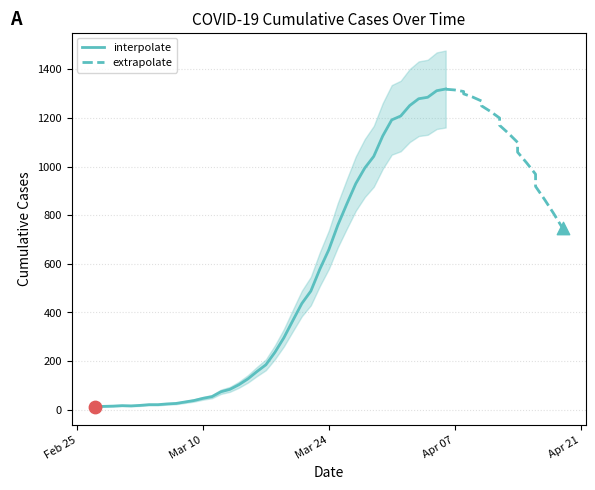

What is the ratio of the value at 2020-04-05 to the value at 2020-03-01?

77.2